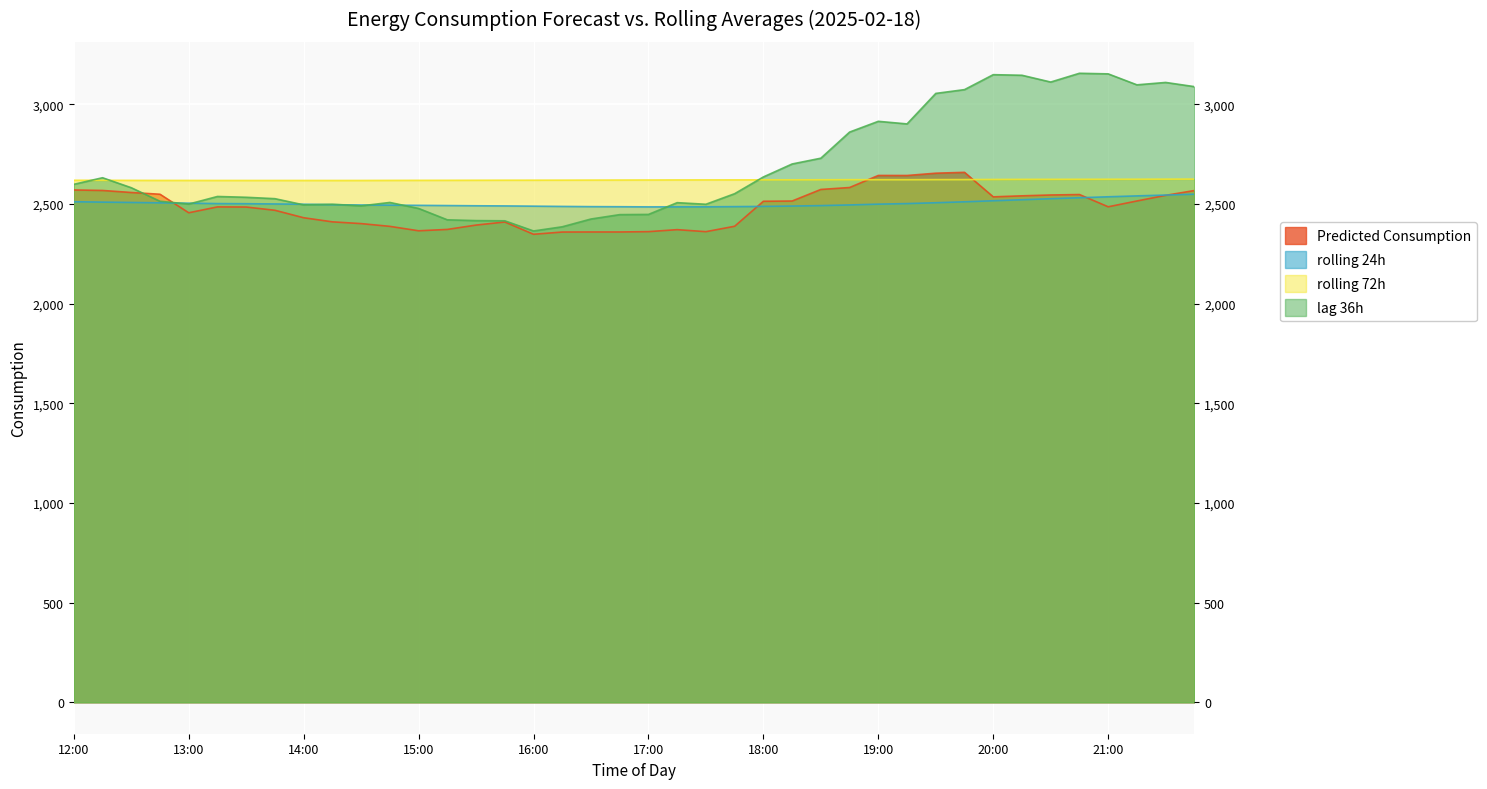

What are all the series names shown in the legend?

Predicted_Consumption, rolling_24h, rolling_72h, lag_36h